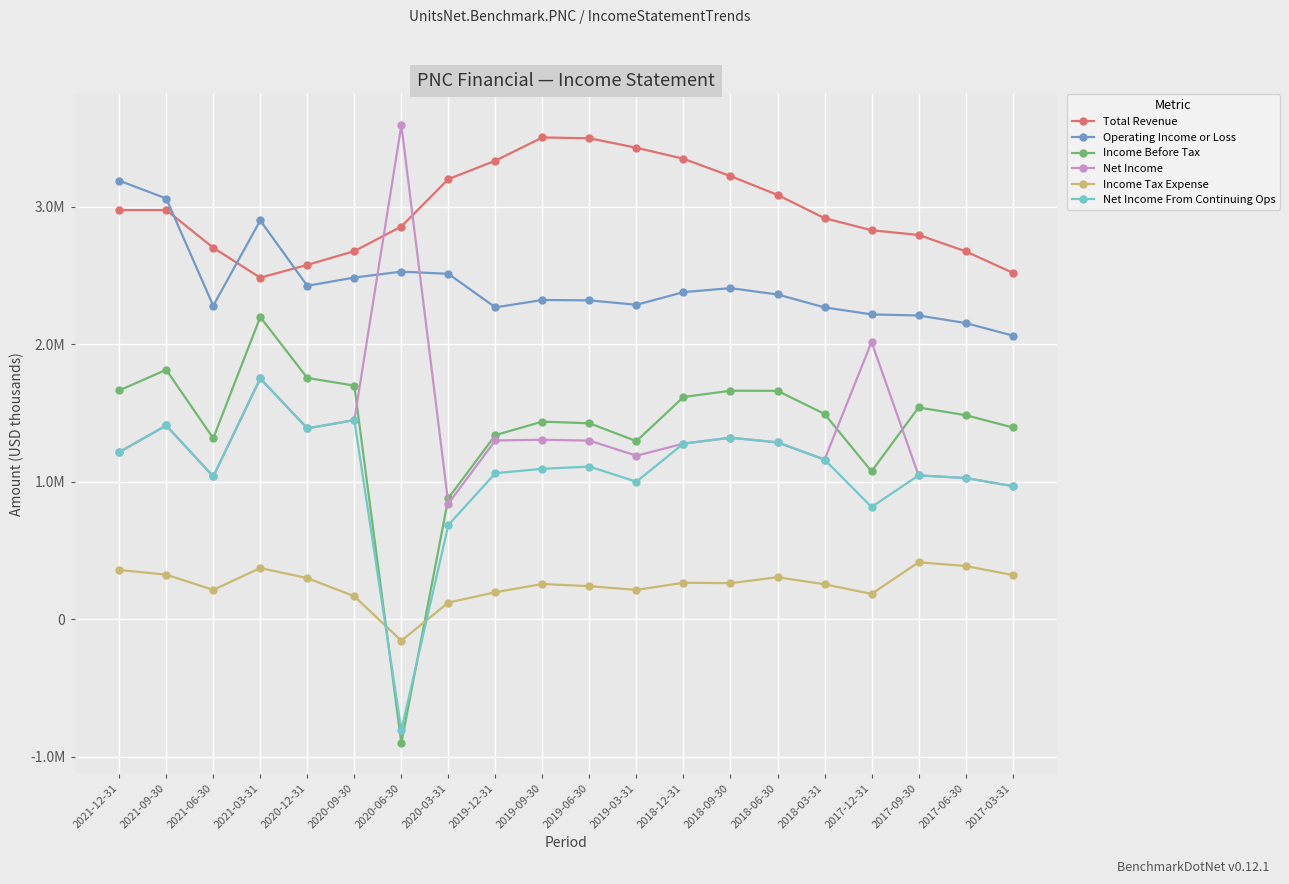

At which label is Net Income closest to 2216000?

2017-12-31